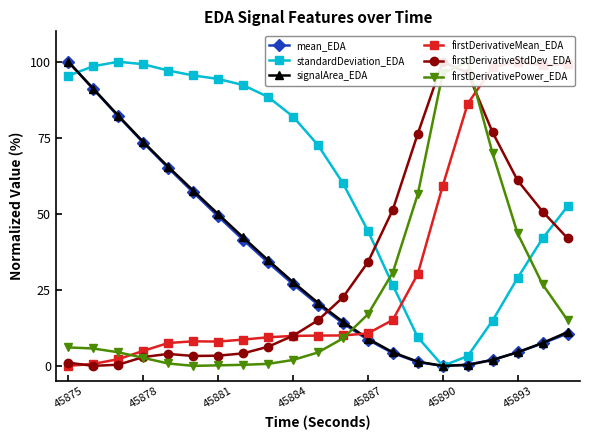

The value of mean_EDA at 45887 is 12.2. True or false?

False